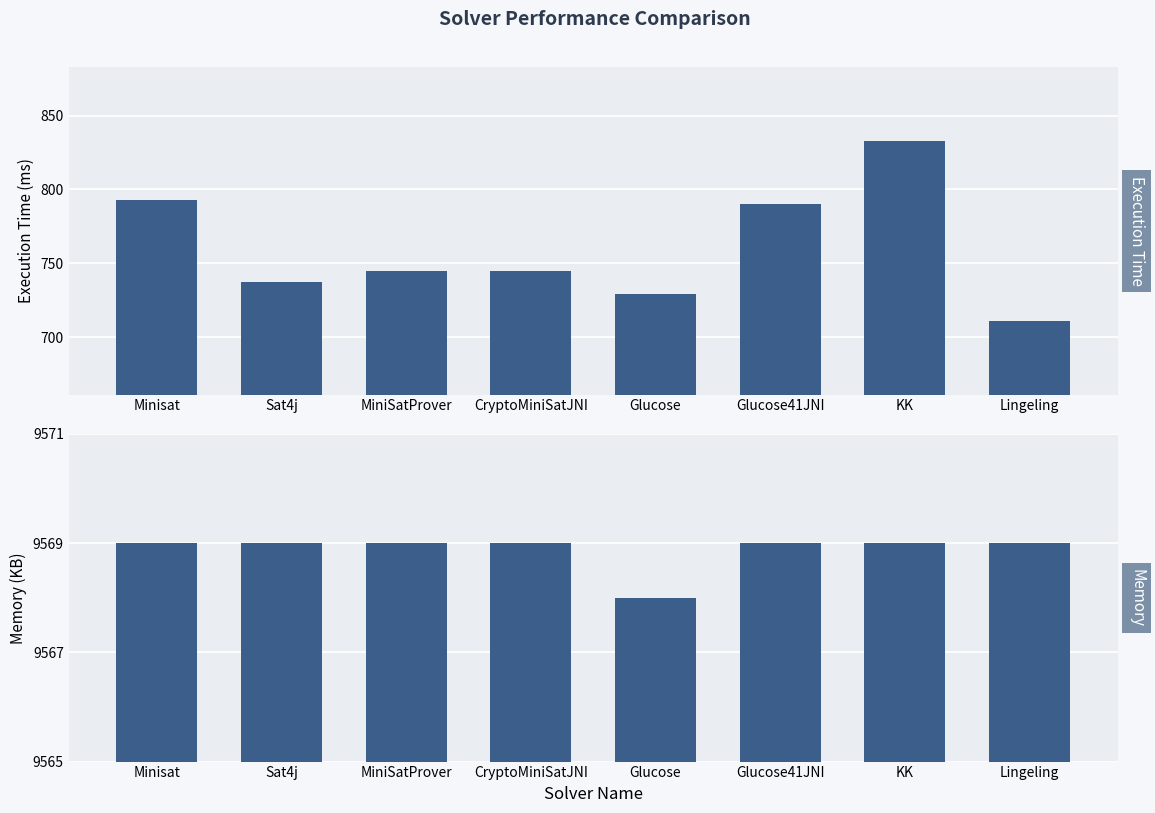

Rank the series by their maximum value, from highest to lowest.

Memory, Execution Time